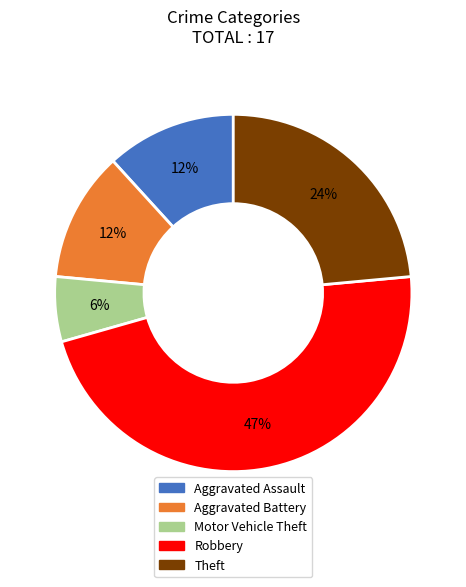

How many slices are in this pie chart?

5